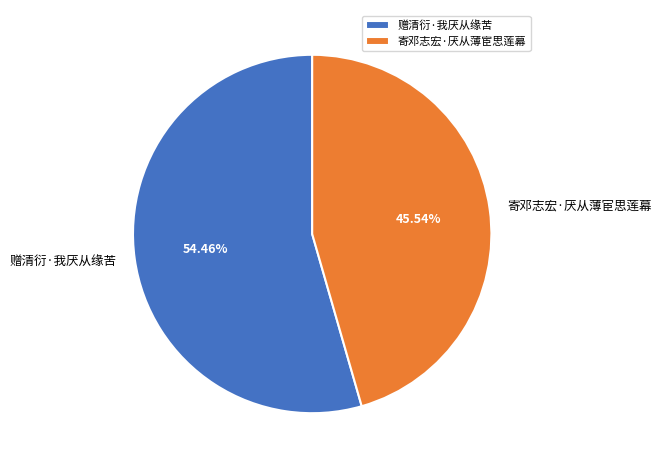

Does 赠清衍·我厌从缘苦 represent more than half of the total?

Yes